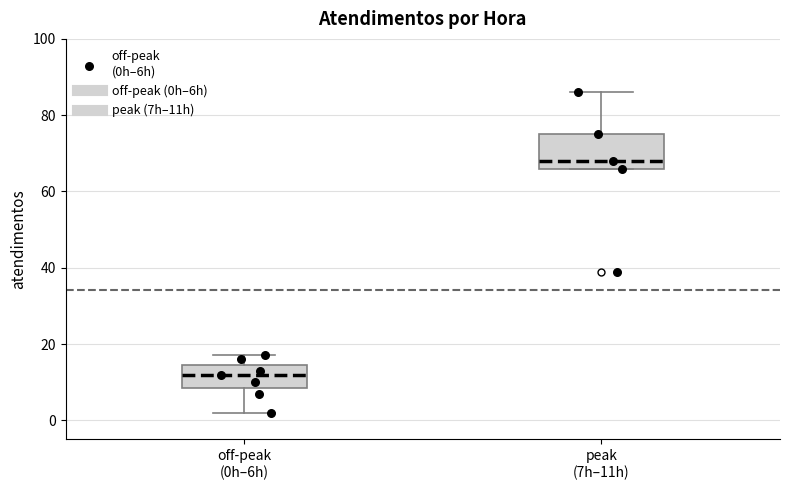

Where is the upper edge of the box for off-peak (0h–6h) on the y-axis? The values are not printed on the chart, so give them approximately, as read against the axis.

14